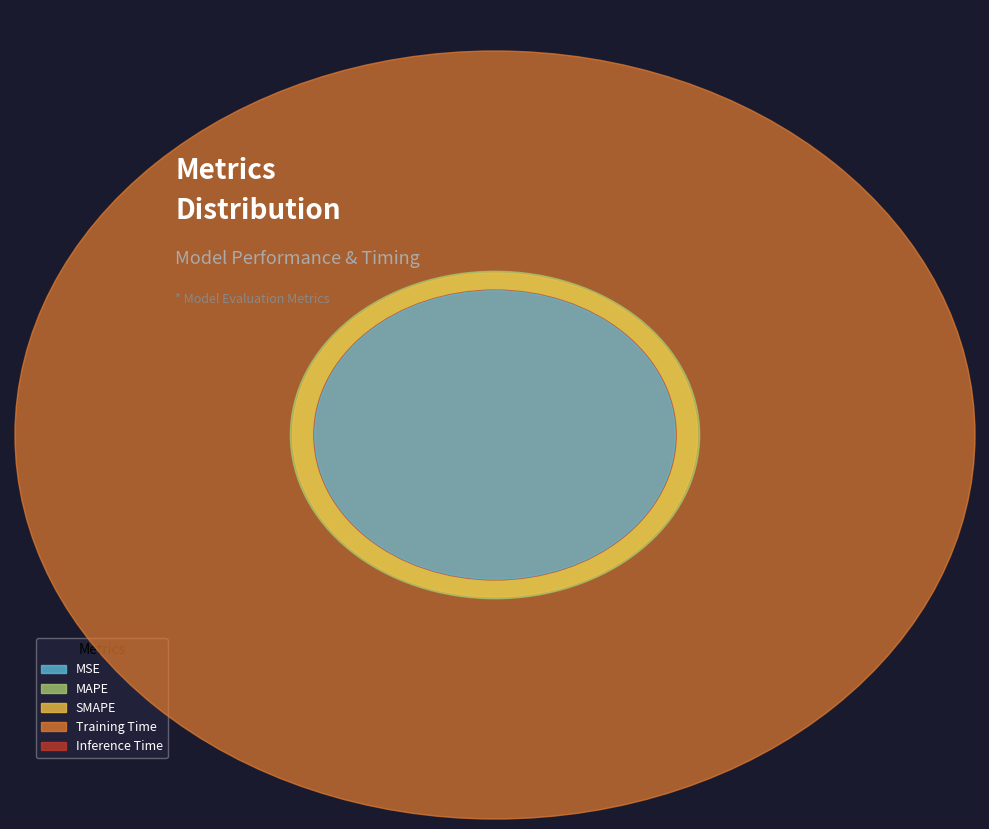

What percentage do Inference Time and SMAPE together represent?

6.8%